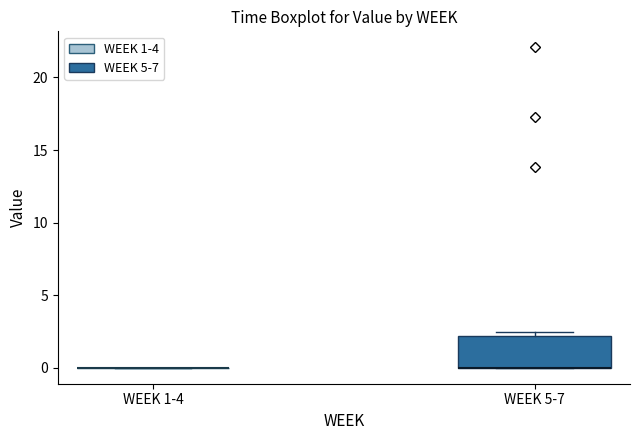

Which box is the tallest, from its lower edge to its upper edge?

WEEK 5-7